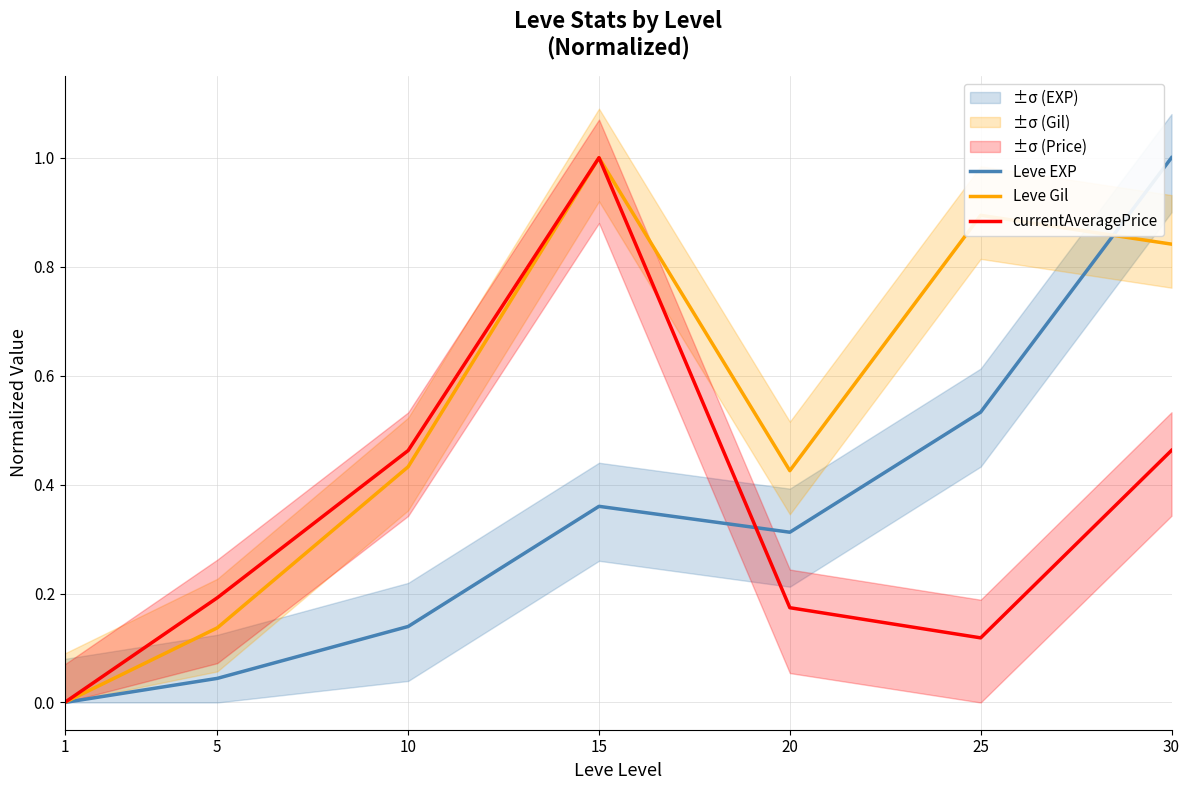

What is the sum of all Leve EXP values?

2.4